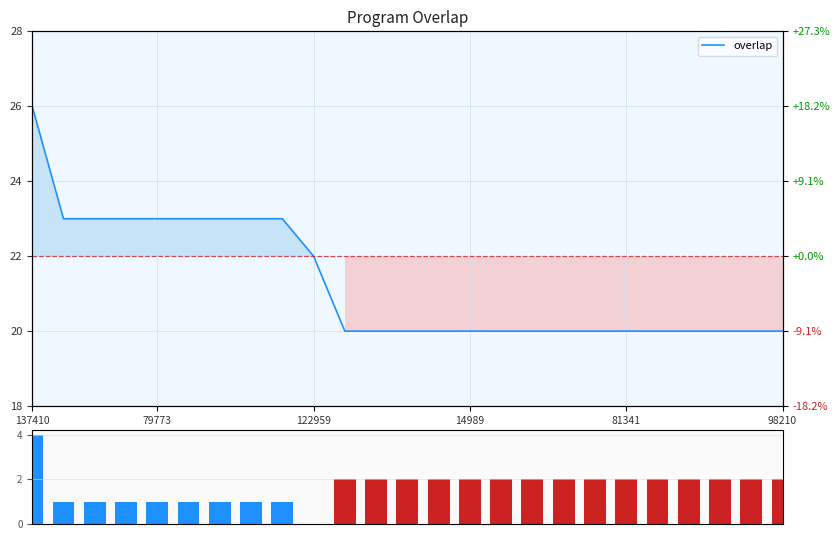

Reading left to right, list all the values displayed in this chart.

overlap: 26	23	23	23	23	23	23	23	23	22	20	20	20	20	20	20	20	20	20	20	20	20	20	20	20
deviation: 4	1	1	1	1	1	1	1	1	0	2	2	2	2	2	2	2	2	2	2	2	2	2	2	2